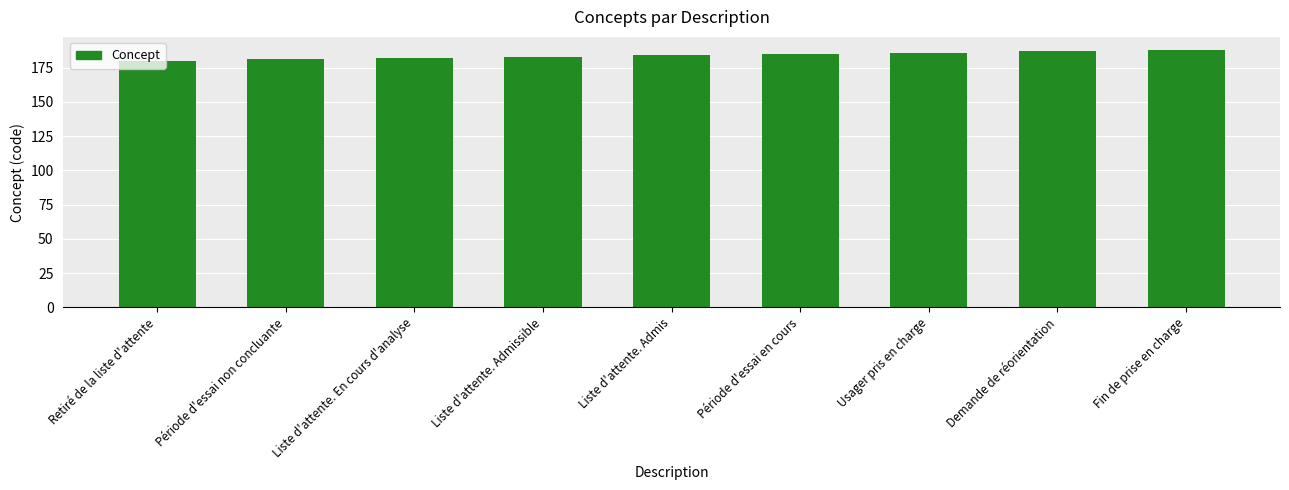

What is the smallest value displayed?

180